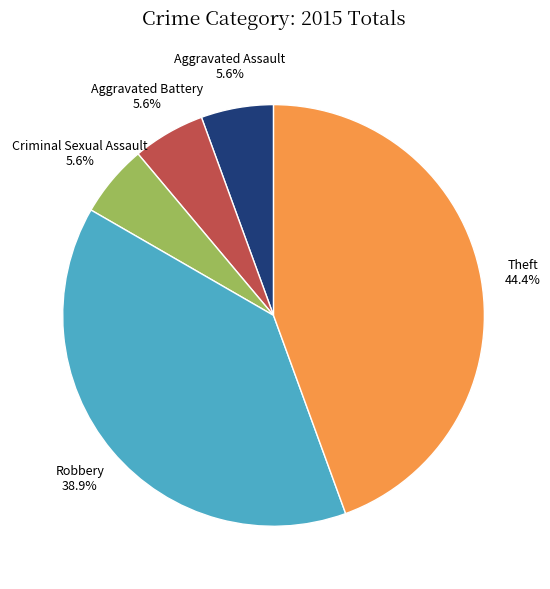

To the nearest percent, what is the combined percentage of Theft and Aggravated Battery?

50%